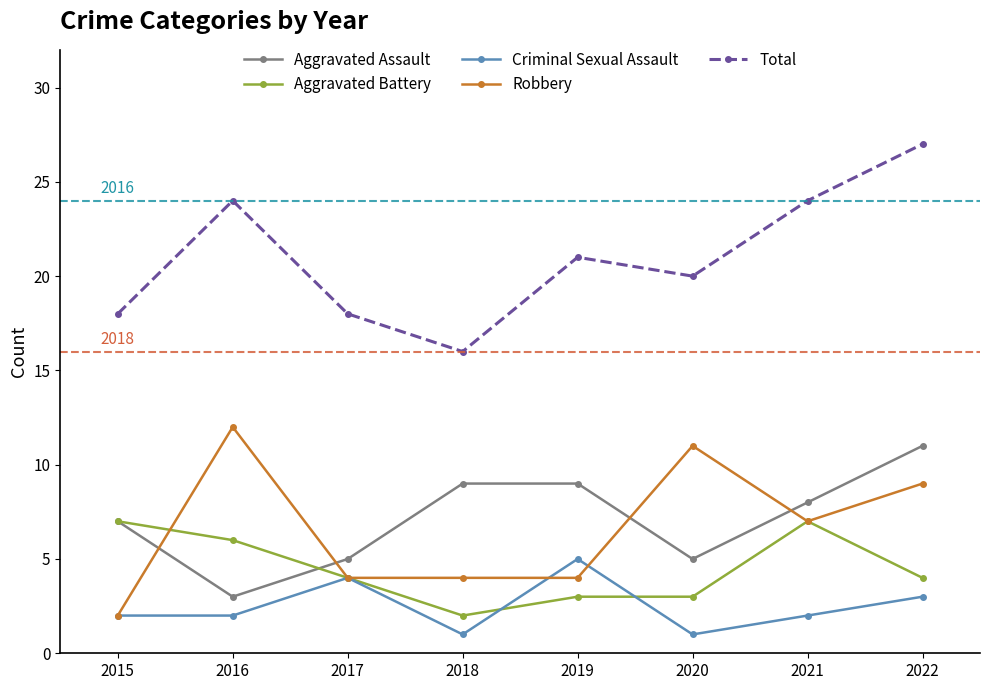

What are all the series names shown in the legend?

Aggravated Assault, Aggravated Battery, Criminal Sexual Assault, Robbery, Total